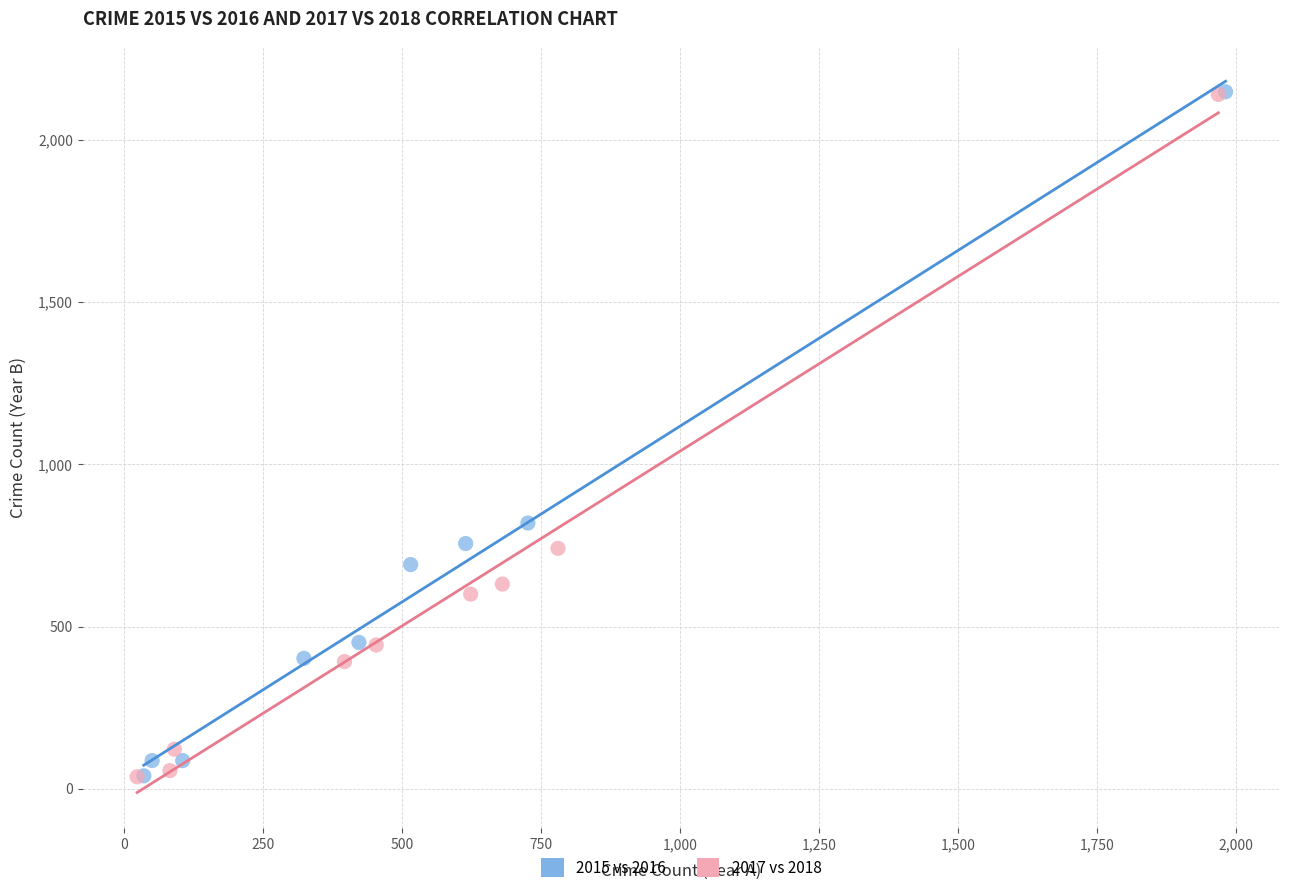

What are all the series names shown in the legend?

2015 vs 2016, 2017 vs 2018